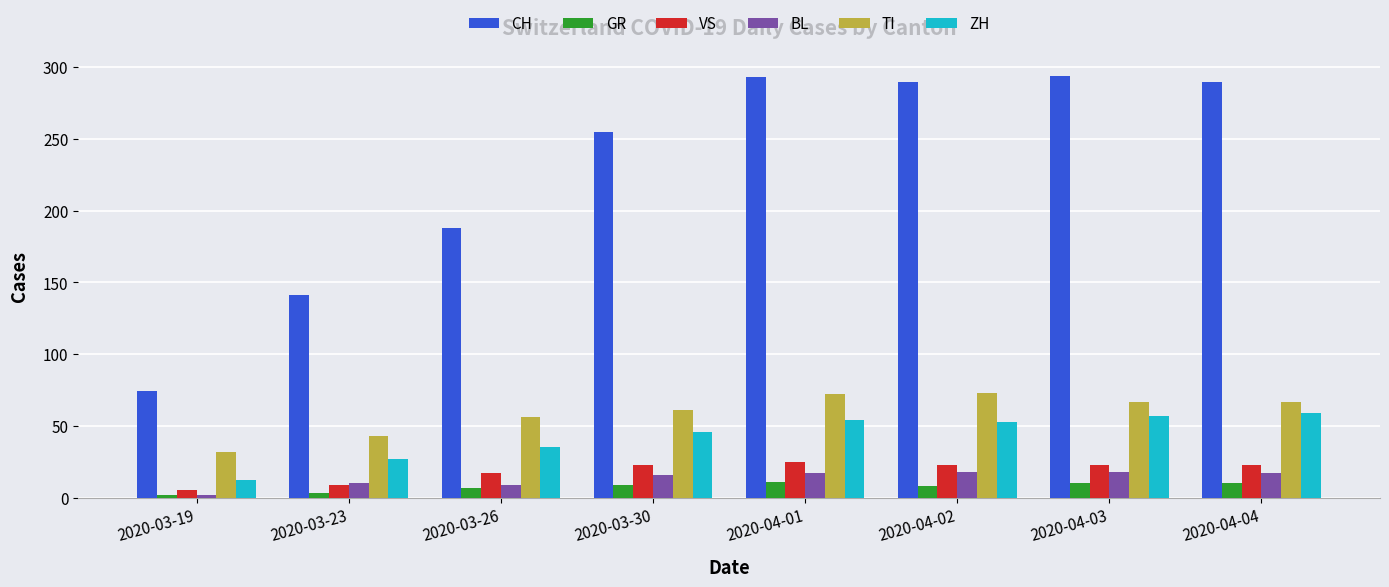

What is the maximum value shown in the chart?

294